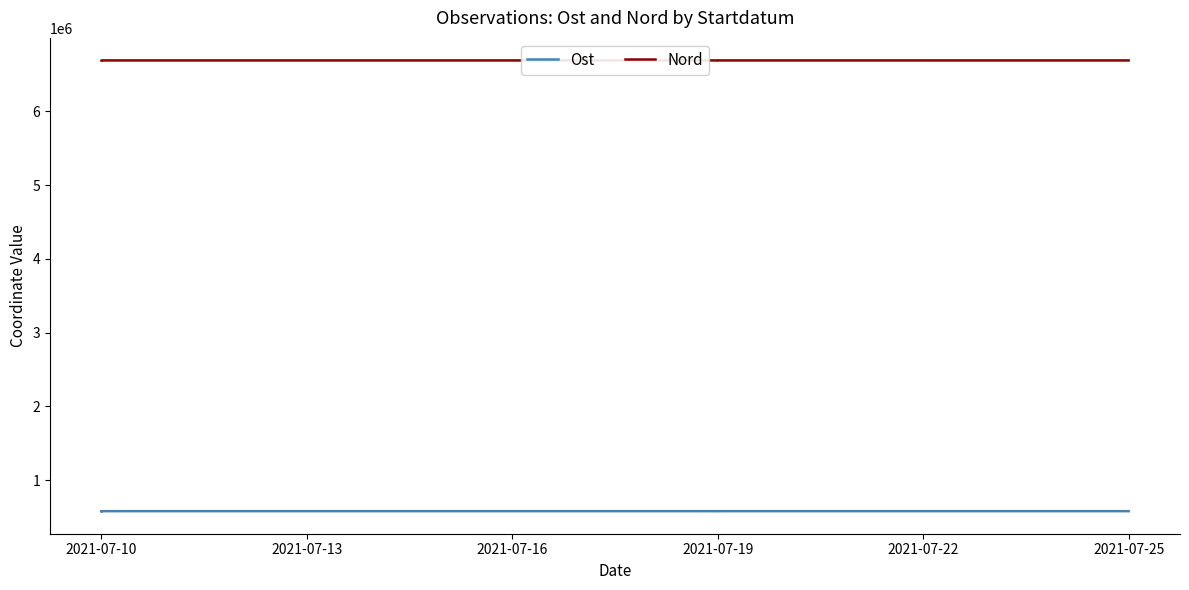

What is the average value of the Ost series?

578096.0